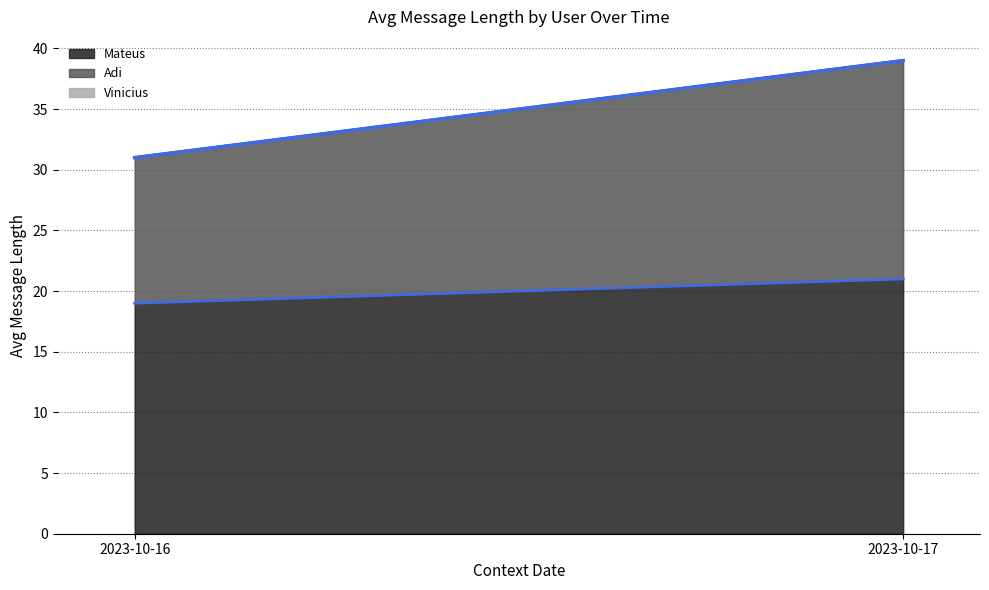

What are all the series names shown in the legend?

Mateus, Adi, Vinicius